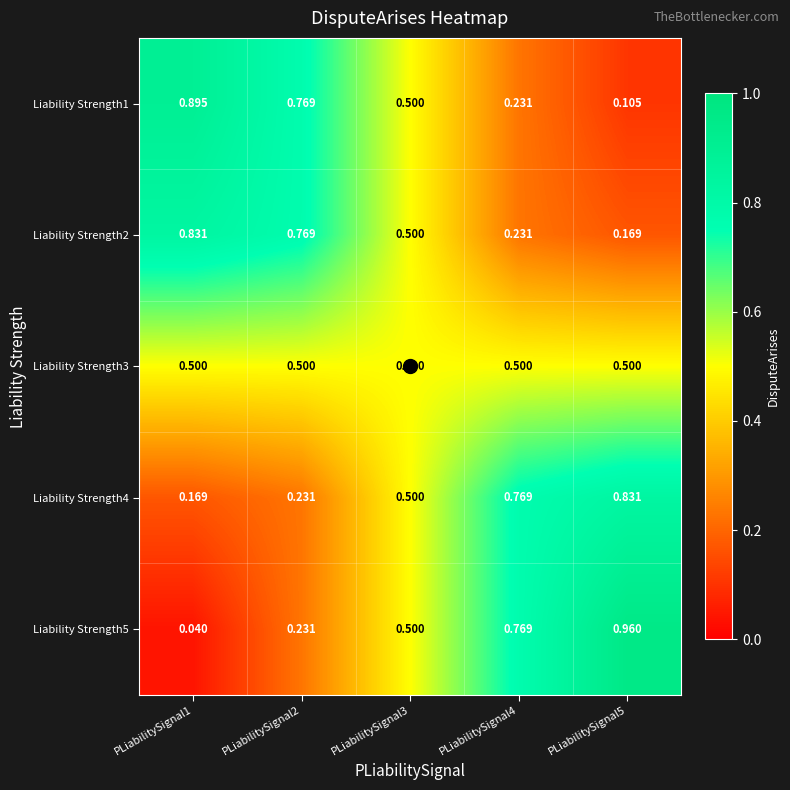

Count the number of data series in this chart.

5